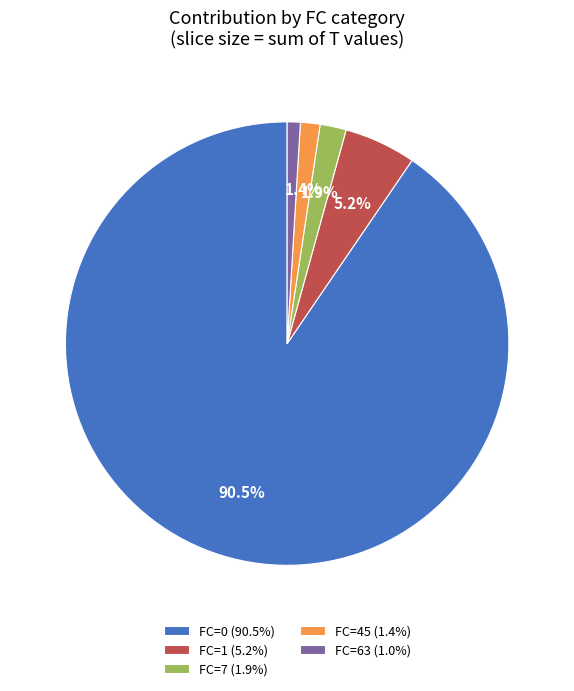

Does FC=0 (90.5%) represent more than half of the total?

Yes